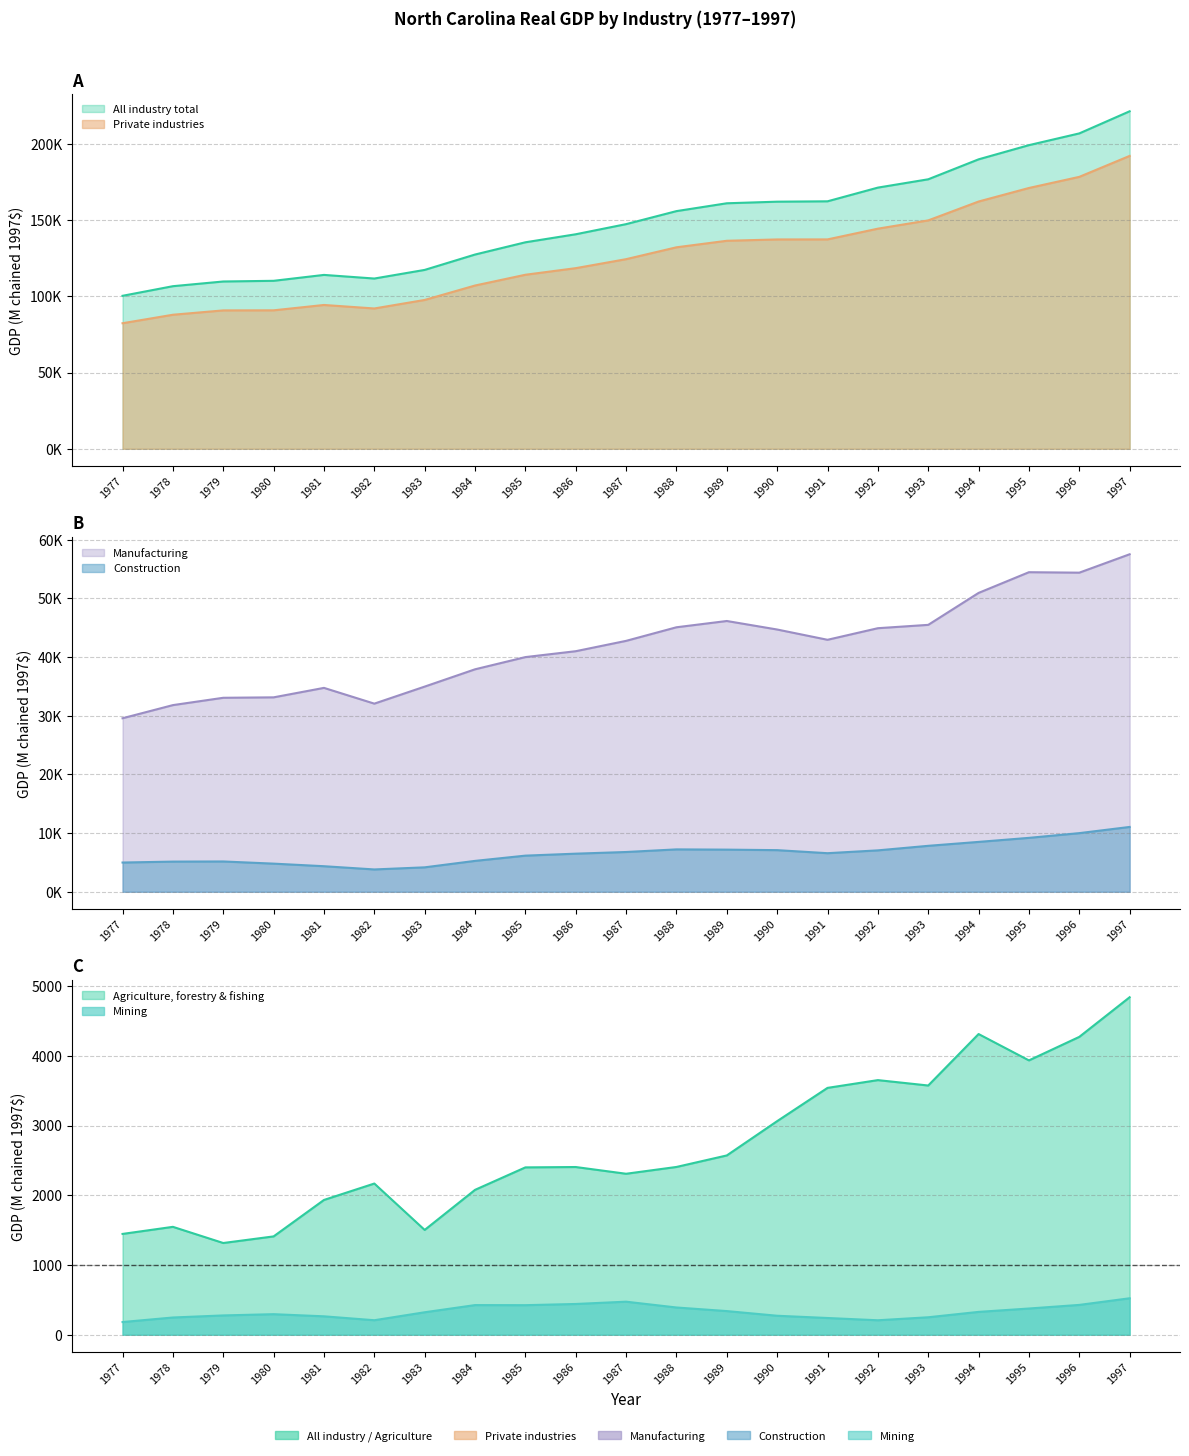

At which category does the chart reach its peak across all series?

1997